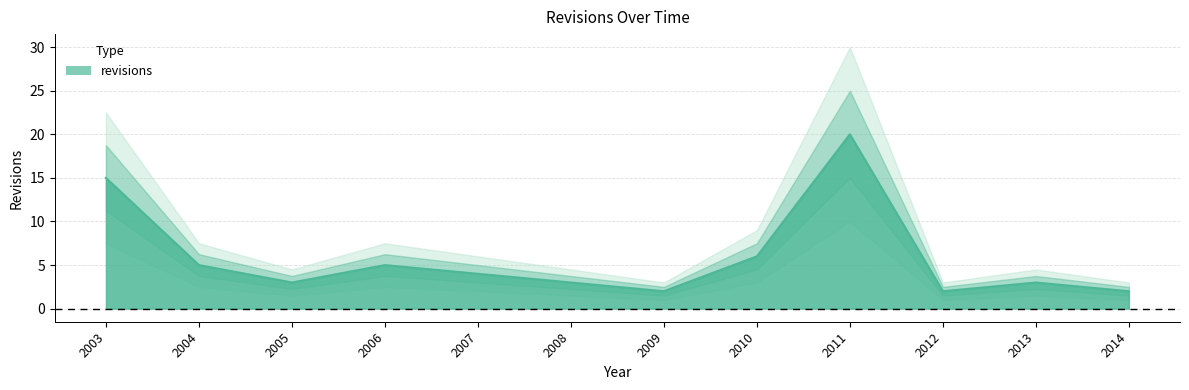

List the labels in order of value, smallest first.

2009, 2012, 2014, 2005, 2008, 2013, 2007, 2004, 2006, 2010, 2003, 2011